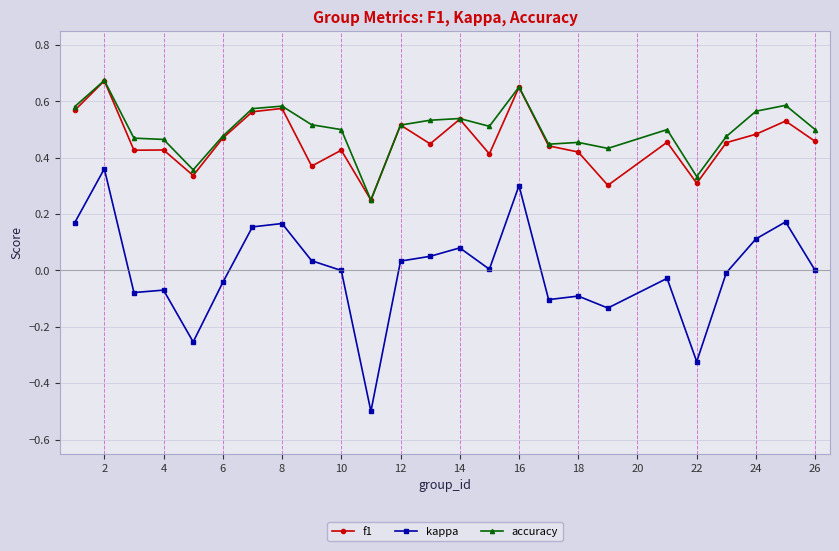

At how many categories does at least one series exceed 0?

25